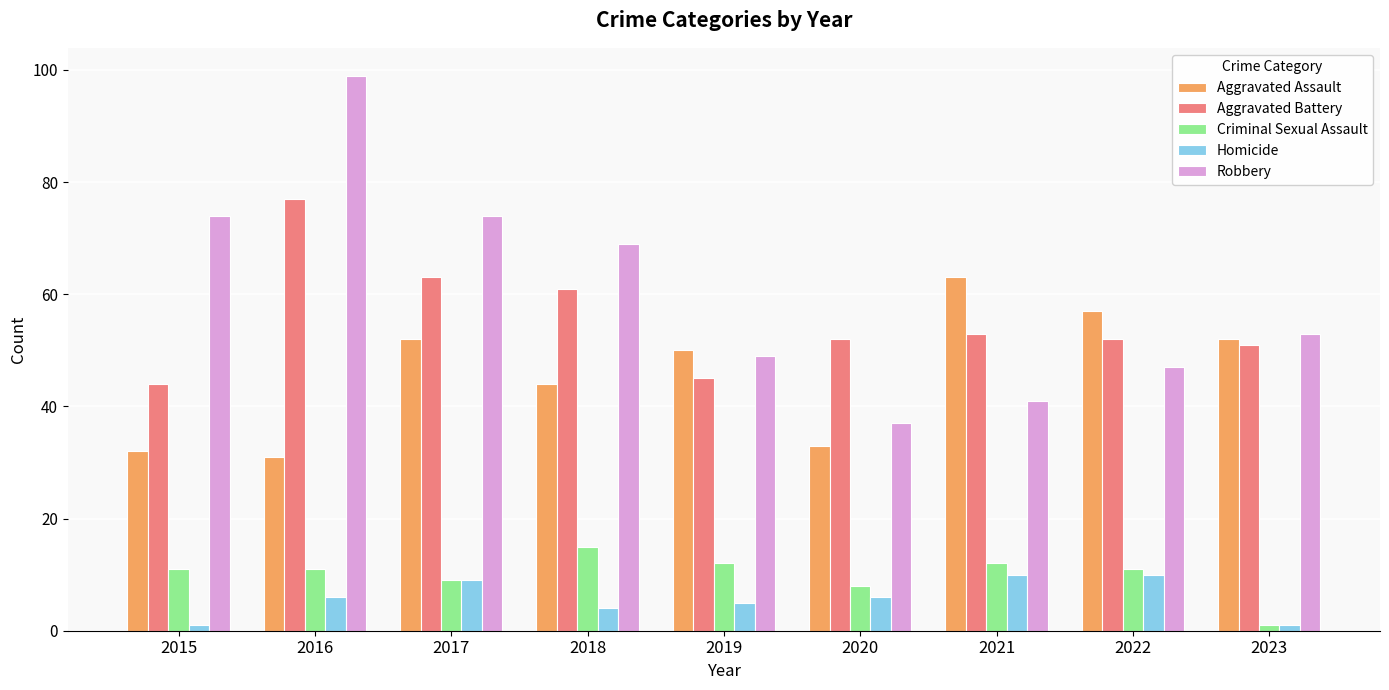

Which series has the largest total across all categories?

Robbery